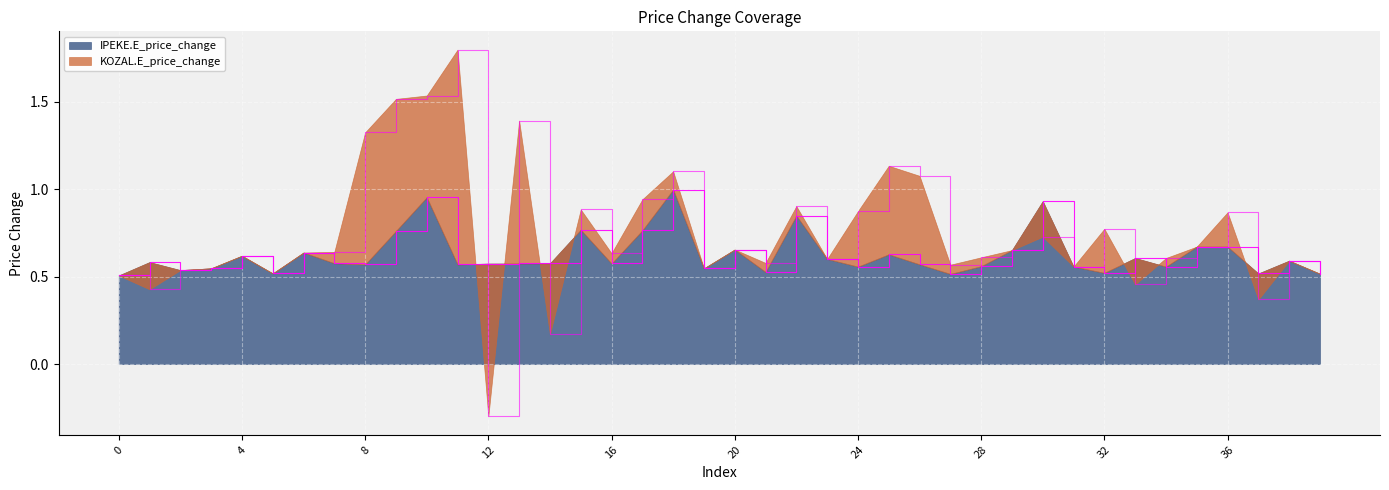

How many data points does each series have?

40